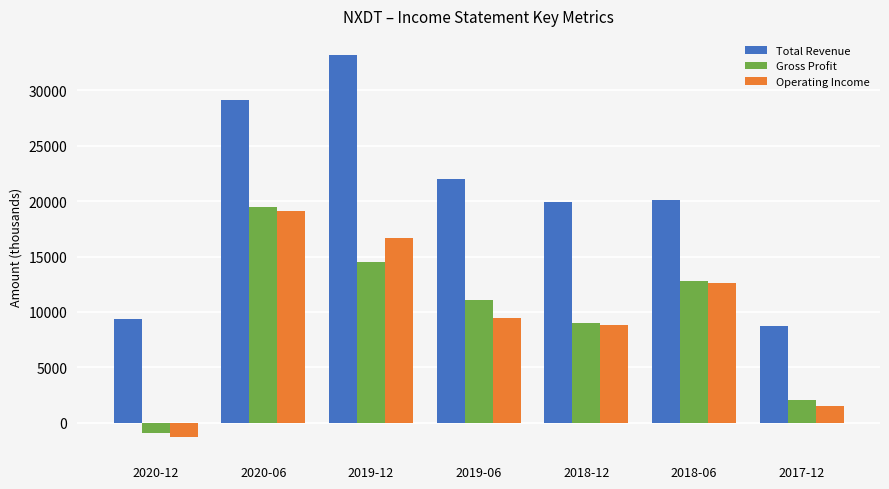

Where is Operating Income nearest to the value 8900?

2018-12